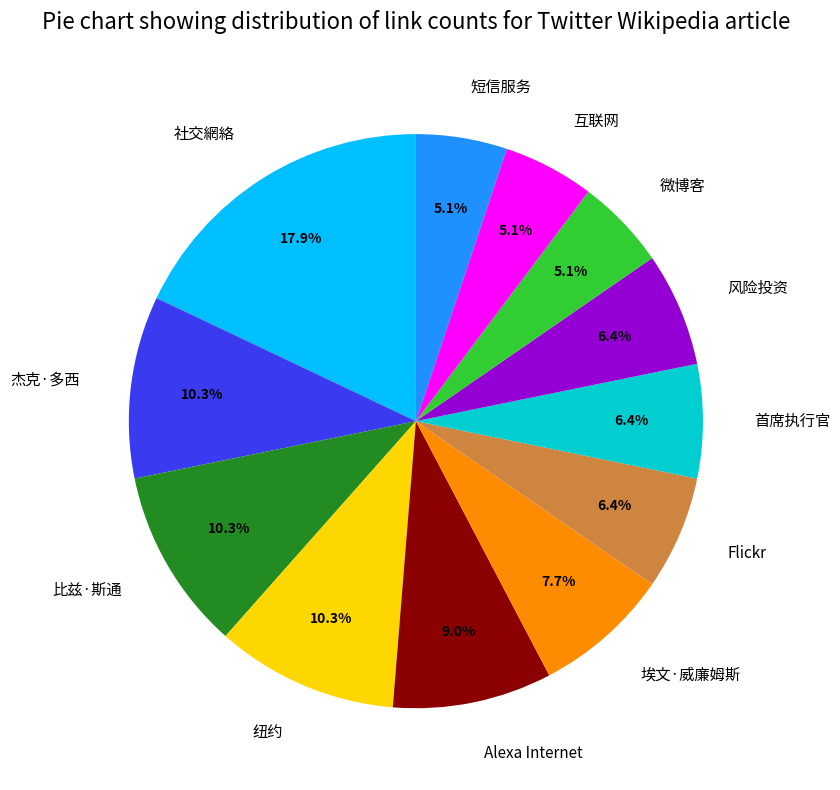

To the nearest percent, what percentage of the pie is Flickr?

6%